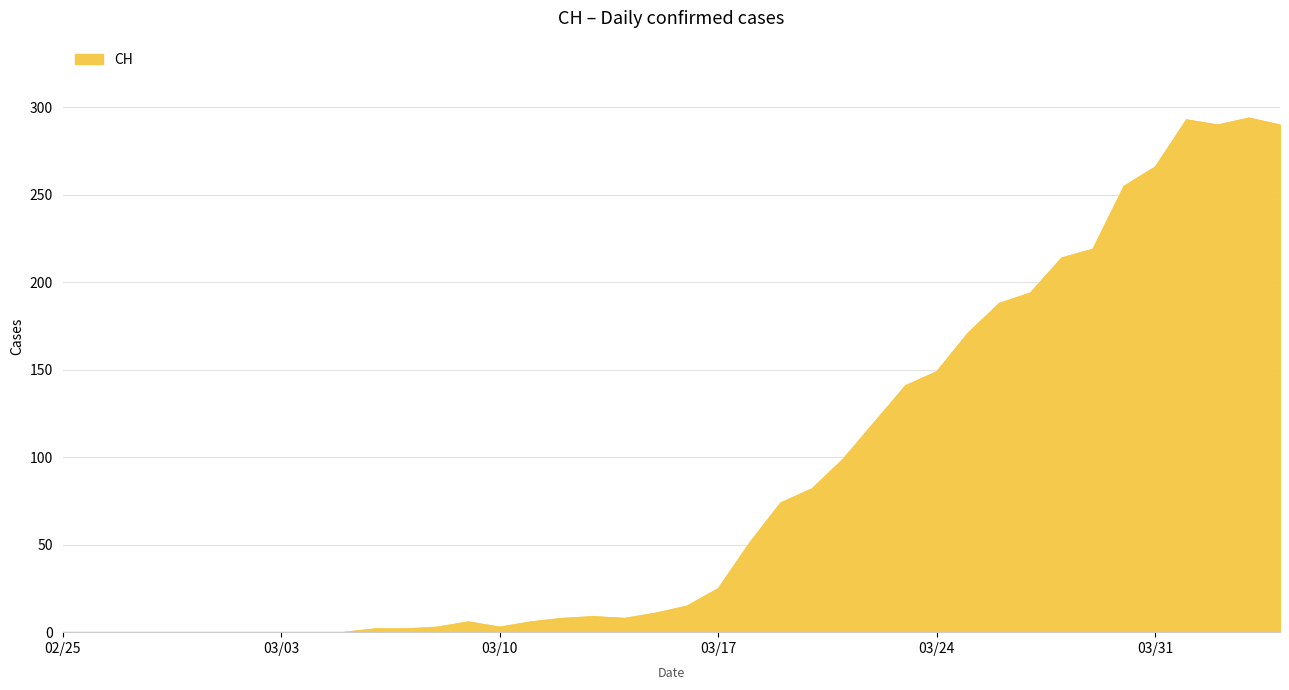

What is the greatest value displayed?

294